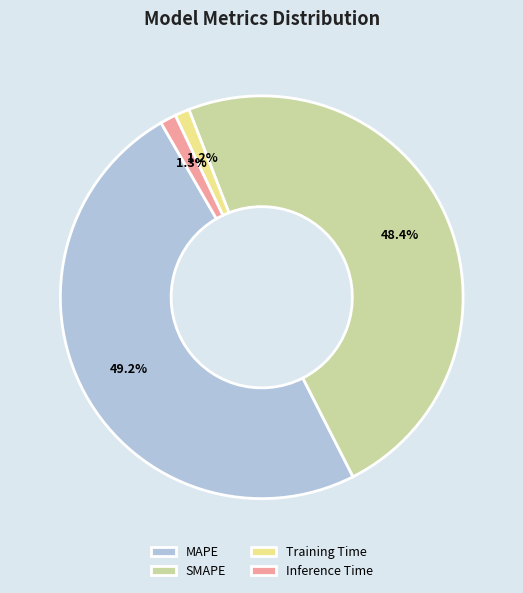

Do MAPE and SMAPE together represent more than half of the pie?

Yes